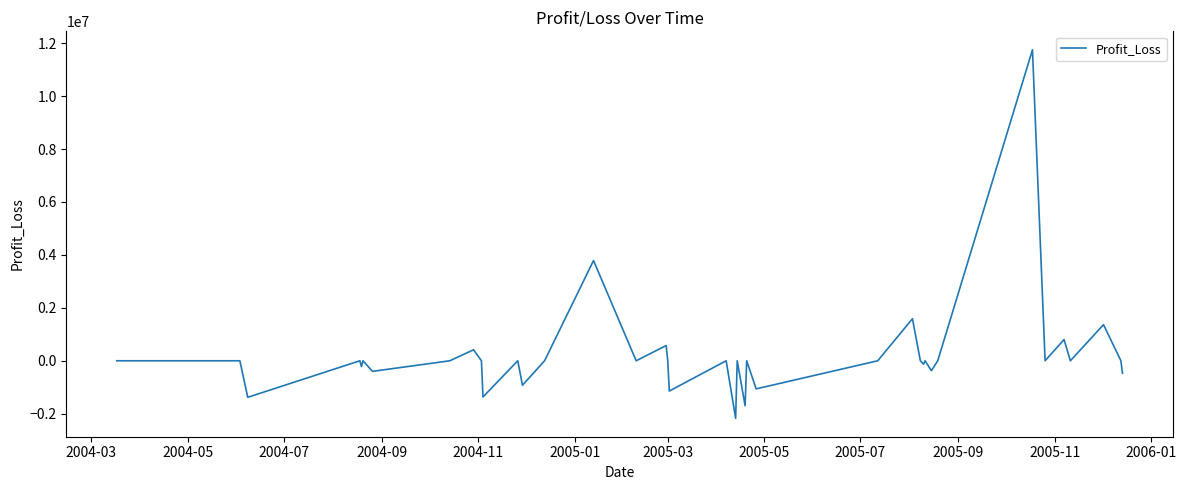

Is this an area chart (filled region under the line)?

No